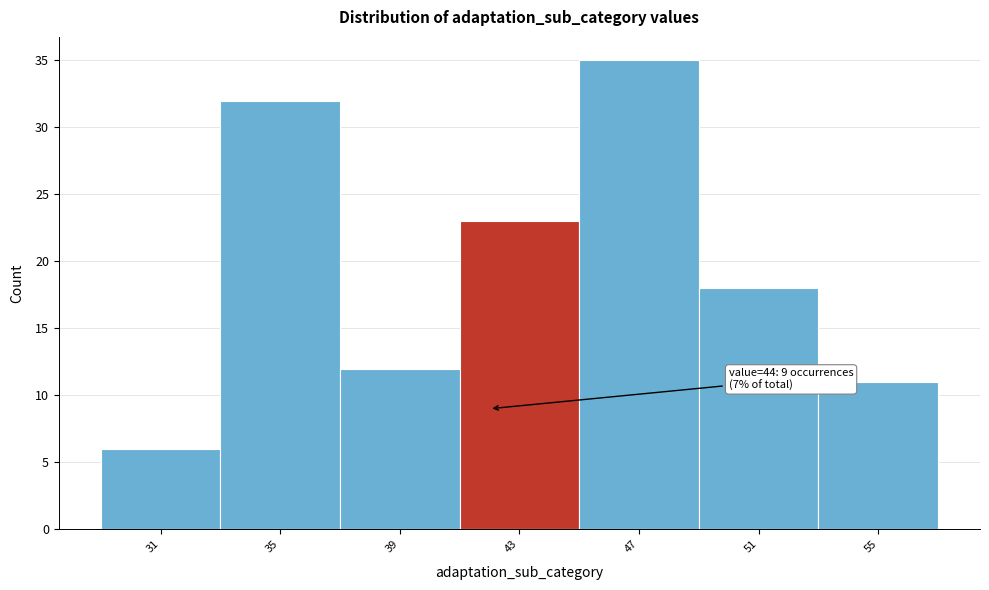

Reading left to right, list all the values displayed in this chart.

31=6	35=32	39=12	43=23	47=35	51=18	55=11